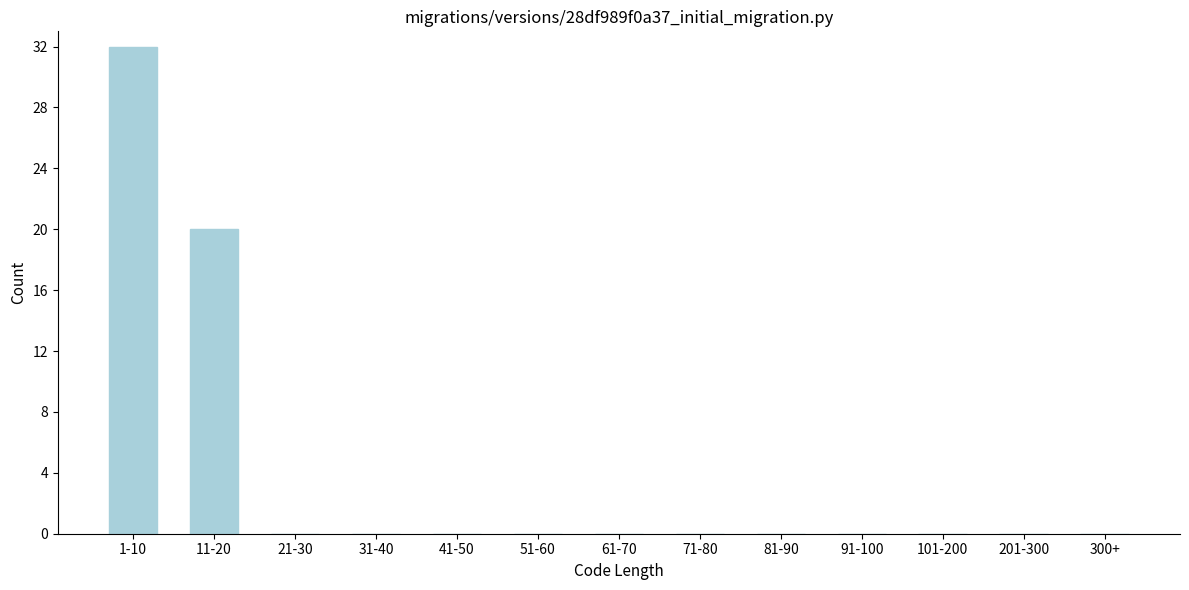

Reading left to right, transcribe all the data shown in this chart.

1-10=32	11-20=20	21-30=0	31-40=0	41-50=0	51-60=0	61-70=0	71-80=0	81-90=0	91-100=0	101-200=0	201-300=0	300+=0